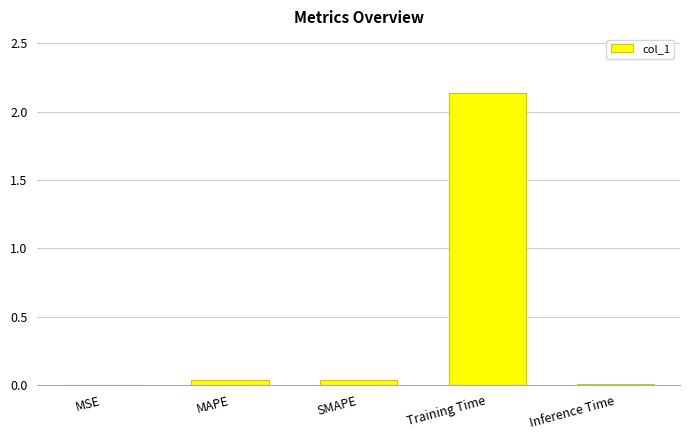

Are the bars horizontal?

No